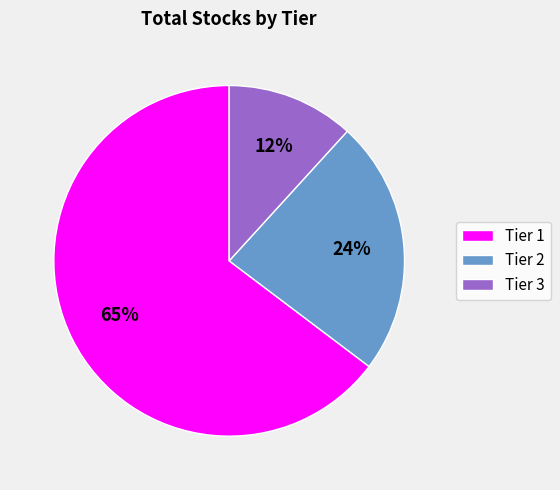

The Tier 3 slice represents 12% of the pie. True or false?

True